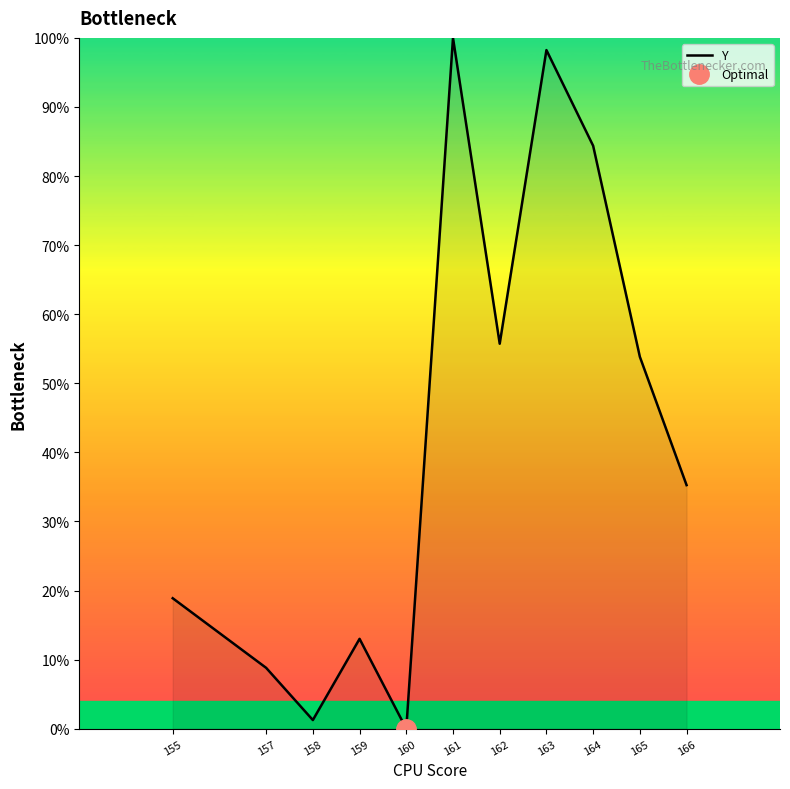

How many values exceed 35?

6